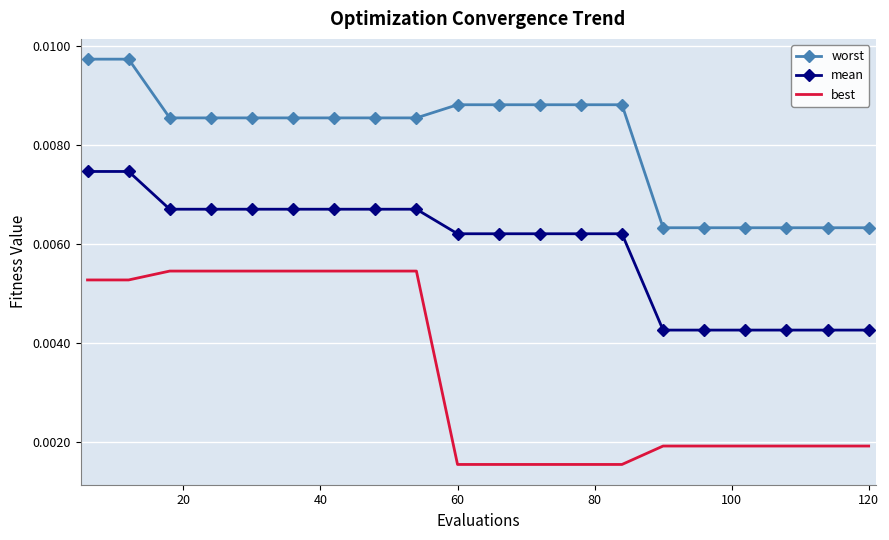

List the series in order of their overall mean, highest first.

worst, mean, best